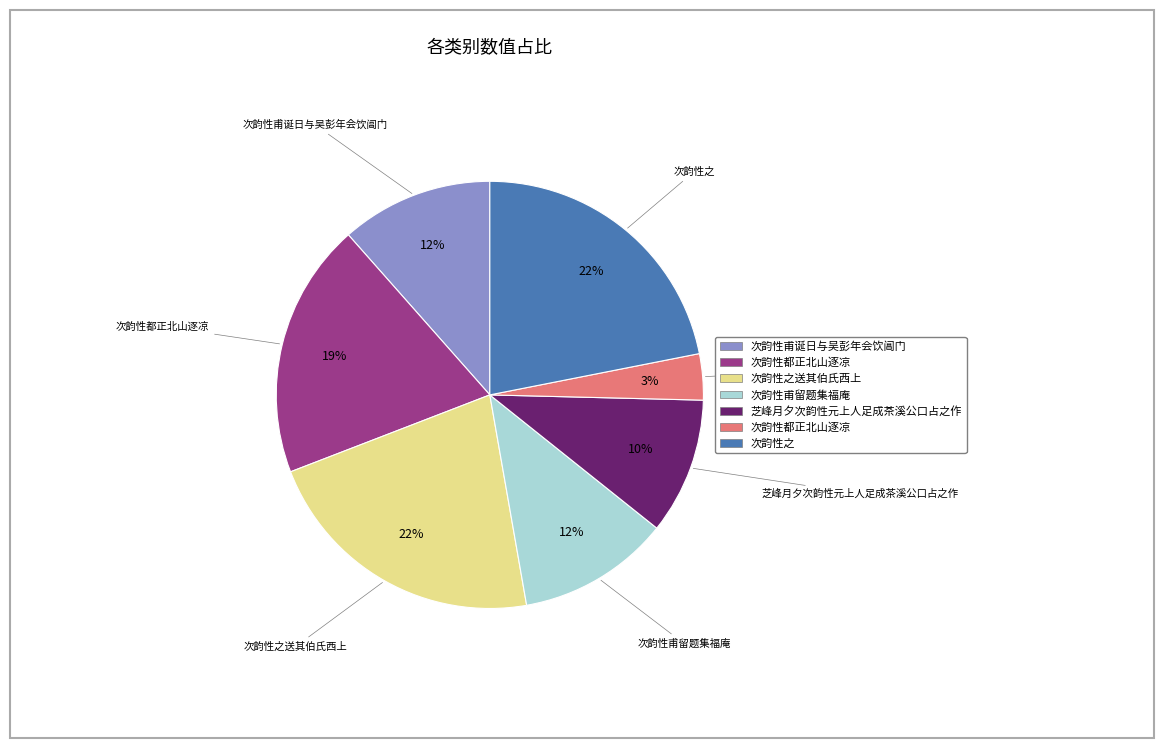

To the nearest percent, what is the average slice percentage?

14%